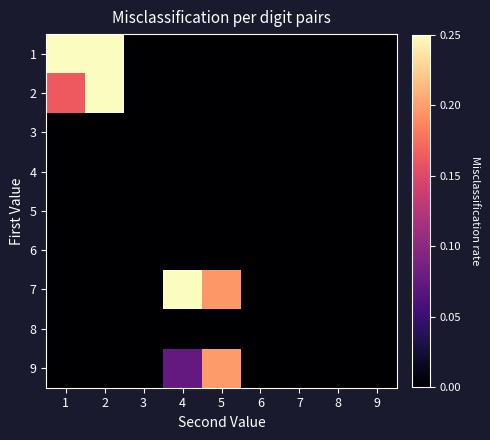

Reading left to right, extract all data points from this chart.

1: 1=0.4	2=0.3	3=0.0	4=0.0	5=0.0	6=0.0	7=0.0	8=0.0	9=0.0
2: 1=0.2	2=0.4	3=0.0	4=0.0	5=0.0	6=0.0	7=0.0	8=0.0	9=0.0
3: 1=0.0	2=0.0	3=0.0	4=0.0	5=0.0	6=0.0	7=0.0	8=0.0	9=0.0
4: 1=0.0	2=0.0	3=0.0	4=0.0	5=0.0	6=0.0	7=0.0	8=0.0	9=0.0
5: 1=0.0	2=0.0	3=0.0	4=0.0	5=0.0	6=0.0	7=0.0	8=0.0	9=0.0
6: 1=0.0	2=0.0	3=0.0	4=0.0	5=0.0	6=0.0	7=0.0	8=0.0	9=0.0
7: 1=0.0	2=0.0	3=0.0	4=0.3	5=0.2	6=0.0	7=0.0	8=0.0	9=0.0
8: 1=0.0	2=0.0	3=0.0	4=0.0	5=0.0	6=0.0	7=0.0	8=0.0	9=0.0
9: 1=0.0	2=0.0	3=0.0	4=0.1	5=0.2	6=0.0	7=0.0	8=0.0	9=0.0